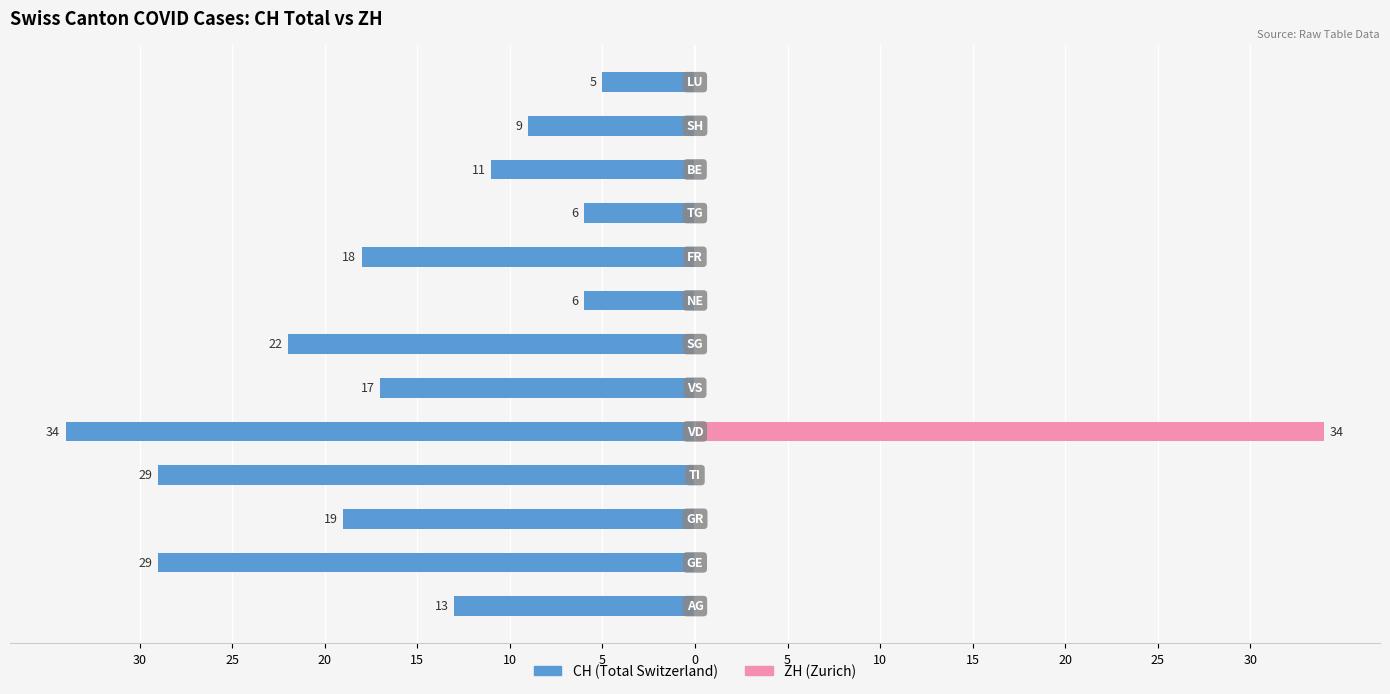

What is the difference between the maximum and minimum values in the CH (Total Switzerland) series?

29